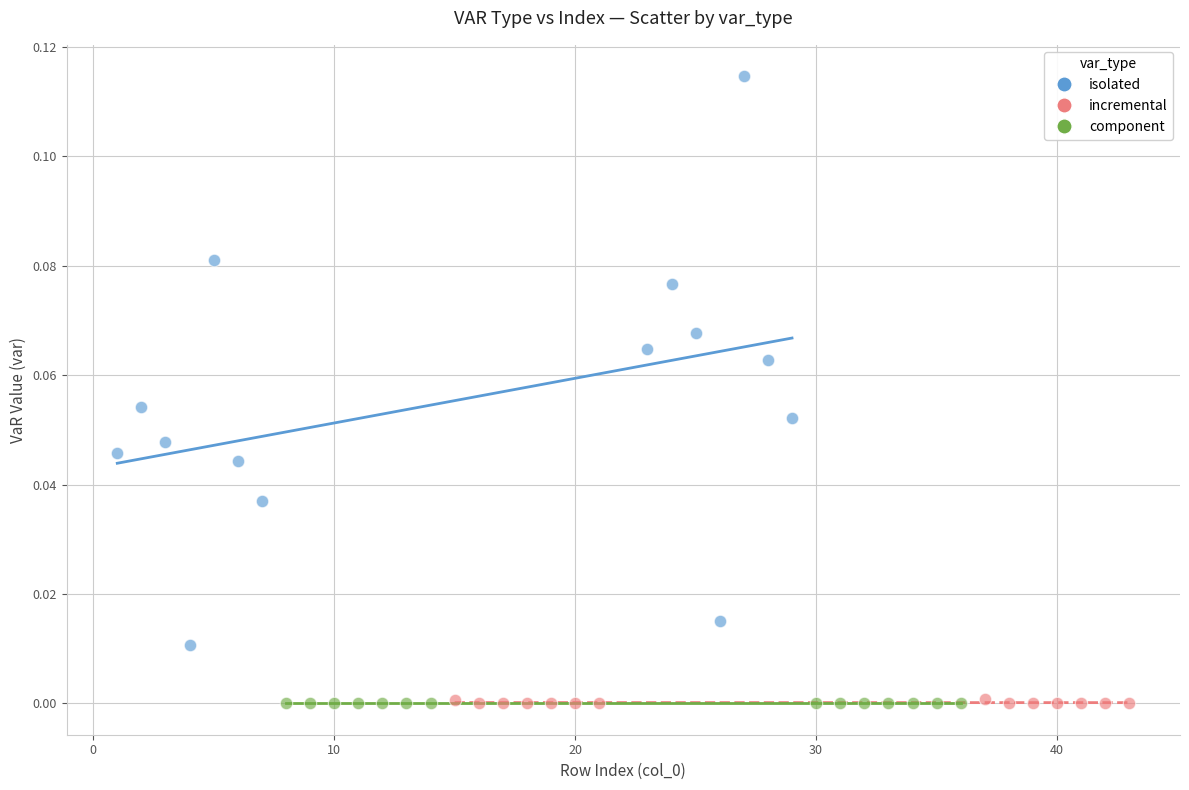

Which series has the widest spread of Y values?

isolated